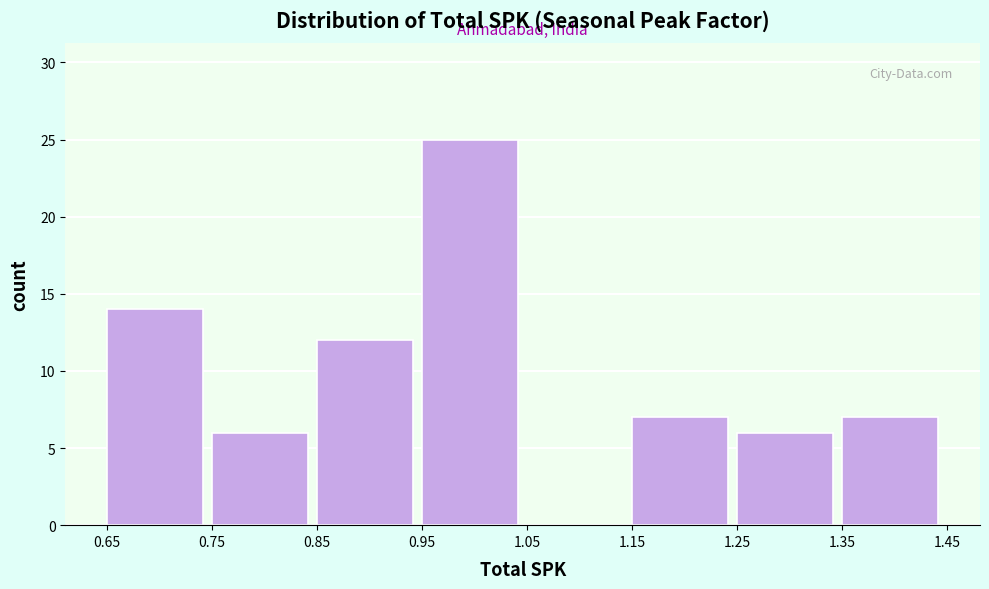

How tall is the bar that spans 1.15 to 1.25 on the x-axis? The values are not printed on the chart, so give them approximately, as read against the axis.

7